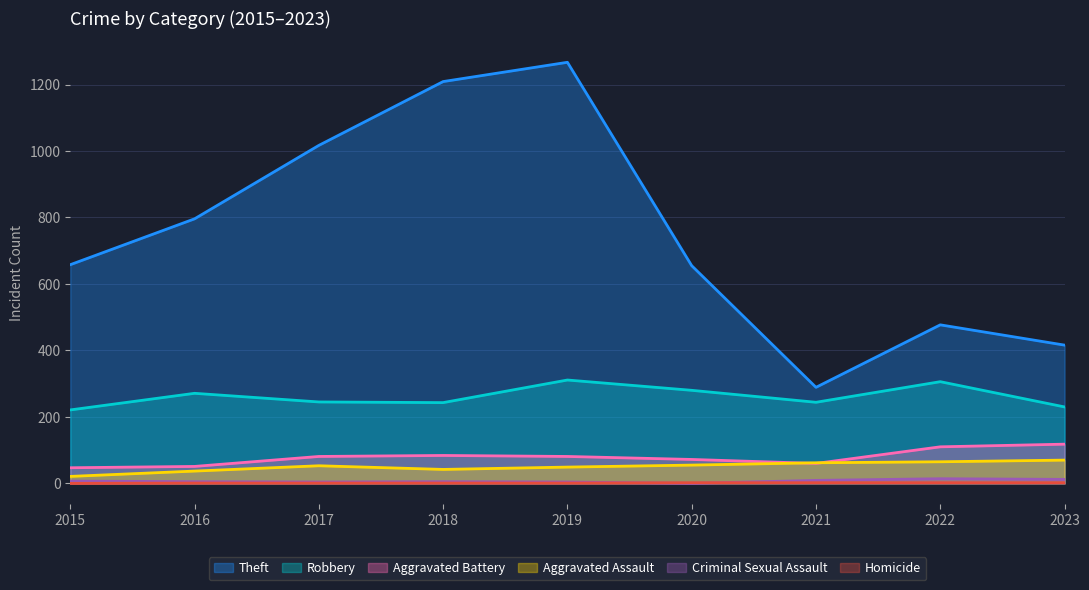

True or false: Criminal Sexual Assault has a value of 12 at 2023.

True